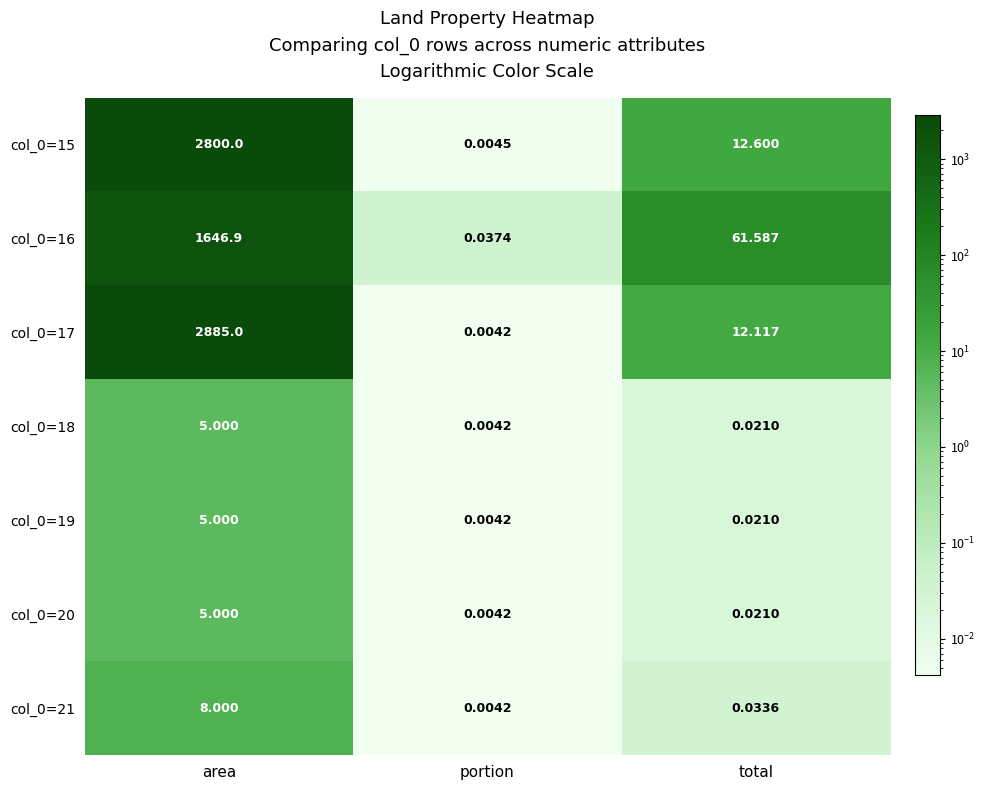

How many data points in col_0=17 are less than 12?

1